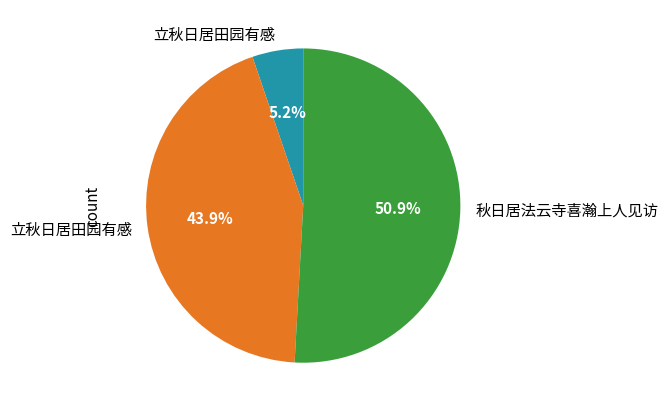

Is there any slice that represents more than half of the pie?

Yes